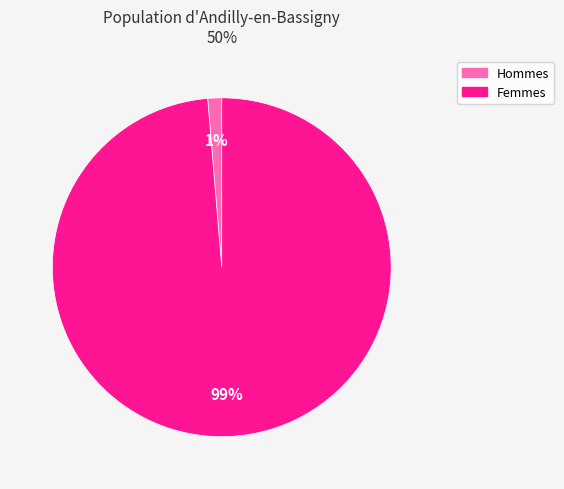

To the nearest percent, what is the average slice percentage?

50%